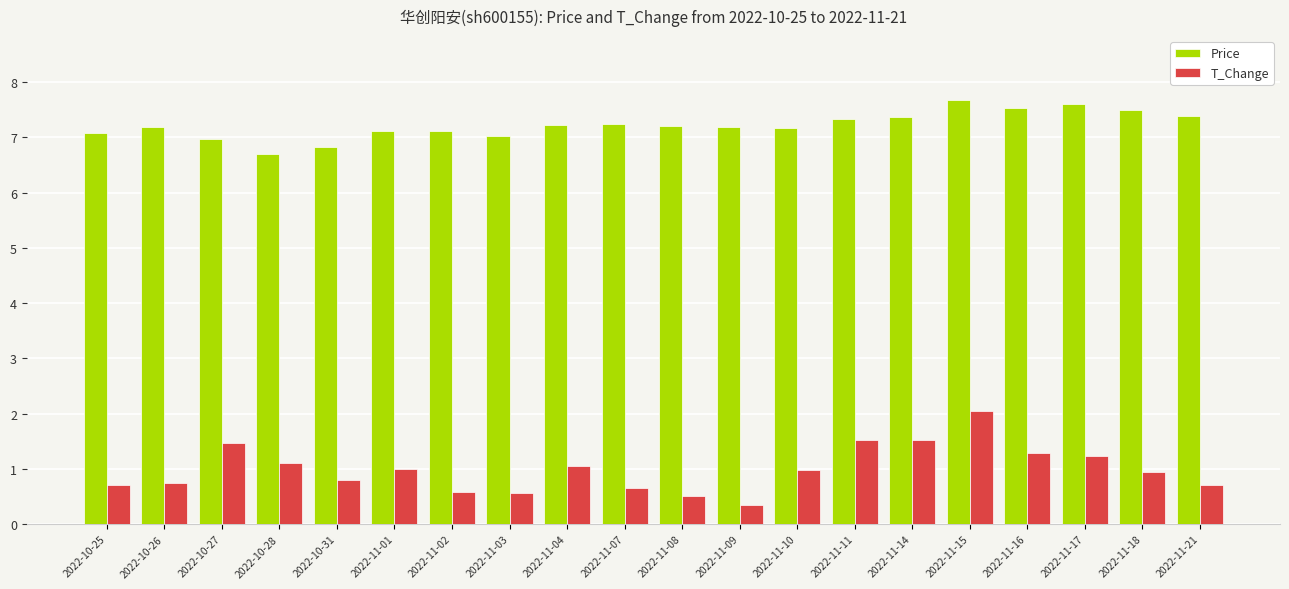

What is the label of the 4th bar from the right?

2022-11-16